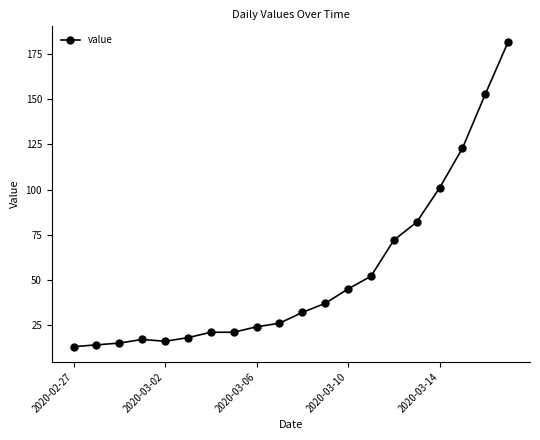

What is the value of the 8th point from the left?

21